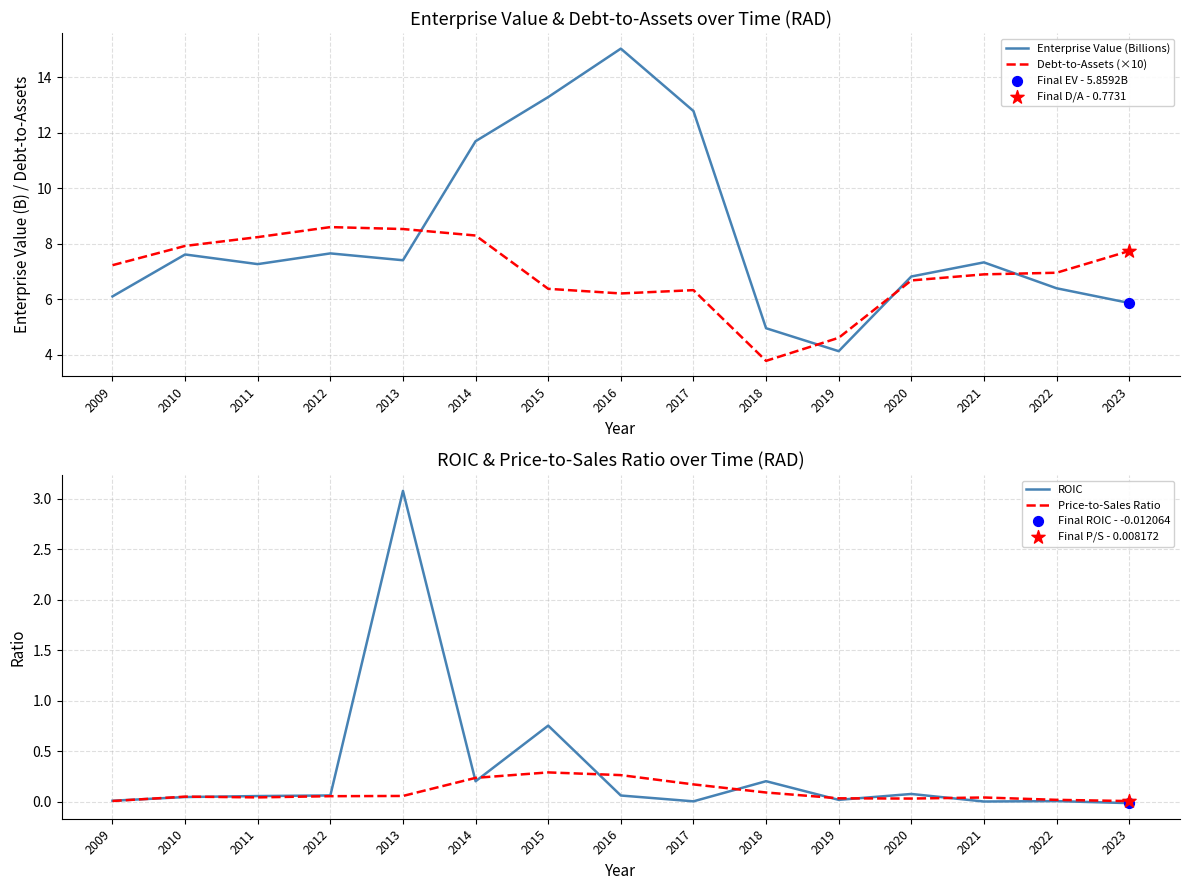

What are all the series names shown in the legend?

Enterprise Value (Billions), Debt-to-Assets (×10), ROIC, Price-to-Sales Ratio